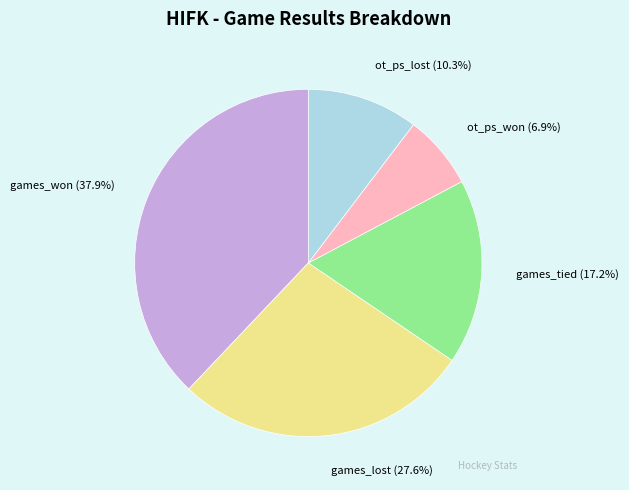

Which category has the biggest portion of the pie?

games_won